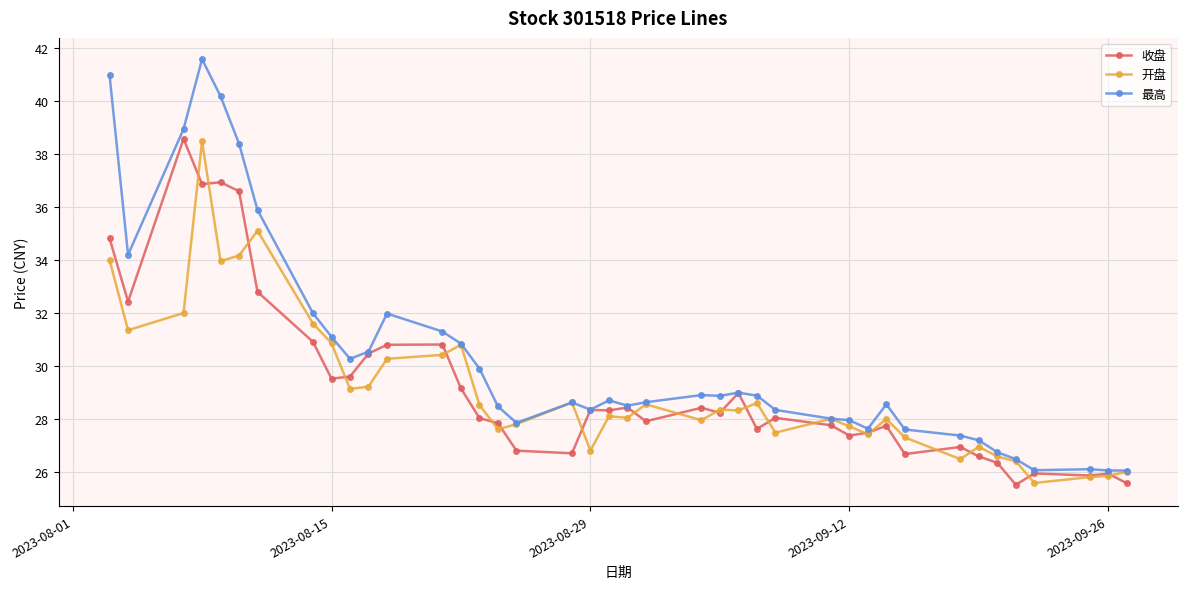

True or false: 最高 has more than 1 points higher than both neighbors.

True